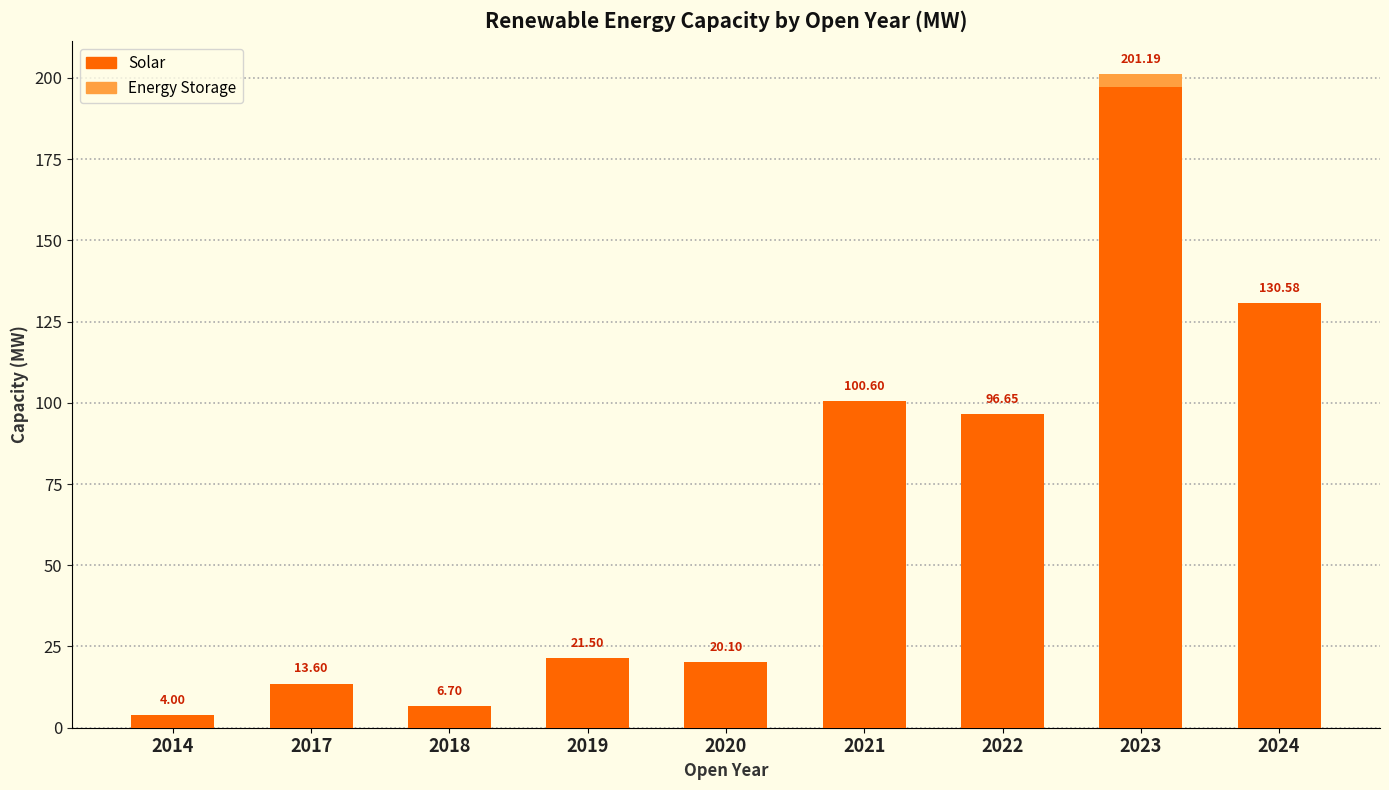

What is the total value across all series at 2014?

4.0